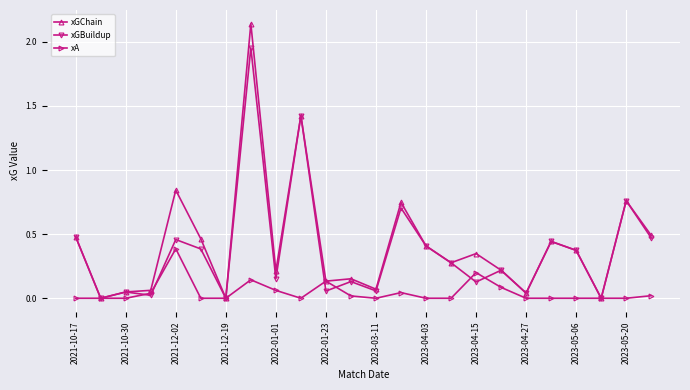

True or false: xA has a value of 0.2 at 2021-10-17.

False